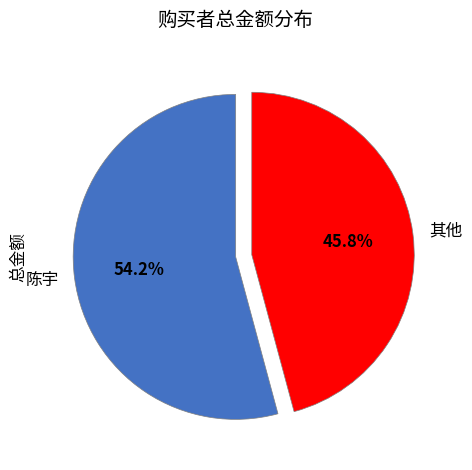

Approximately how many times larger is the value at 陈宇 compared to 其他?

1.2